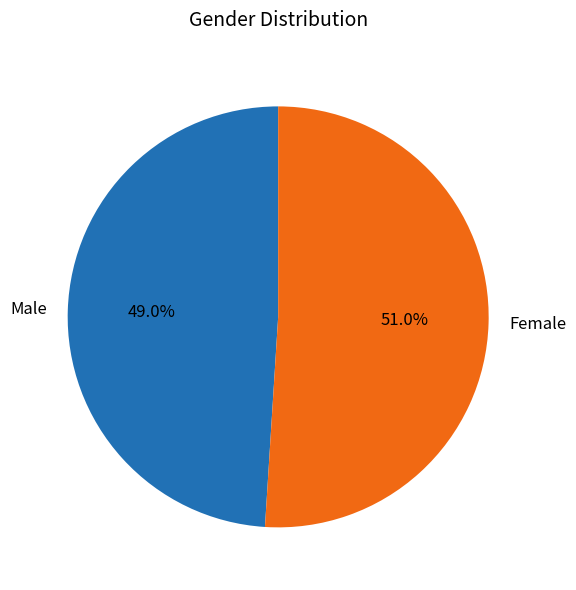

To the nearest percent, what is the combined percentage of Female and Male?

100%